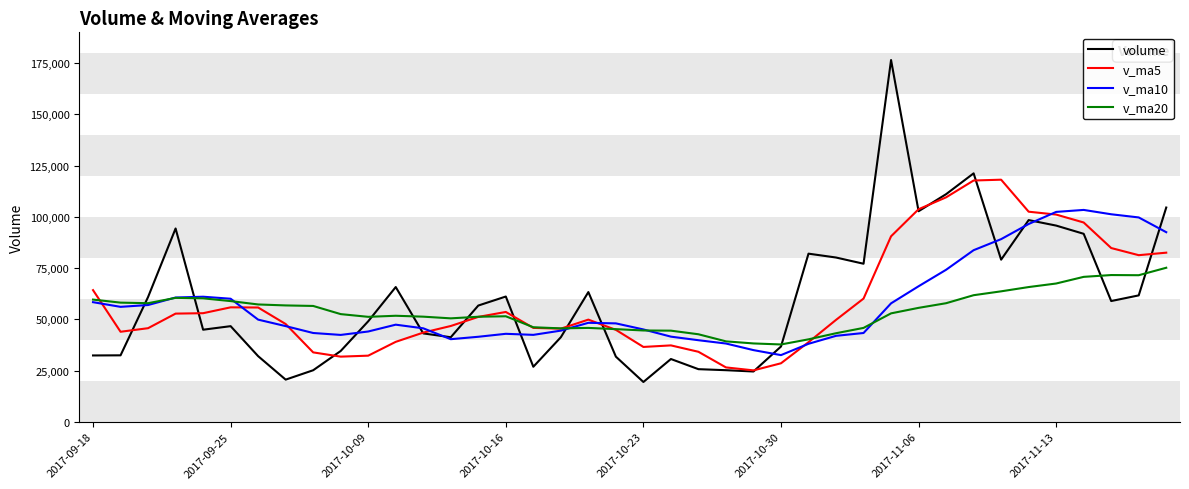

Which series has the largest range (max minus min)?

volume